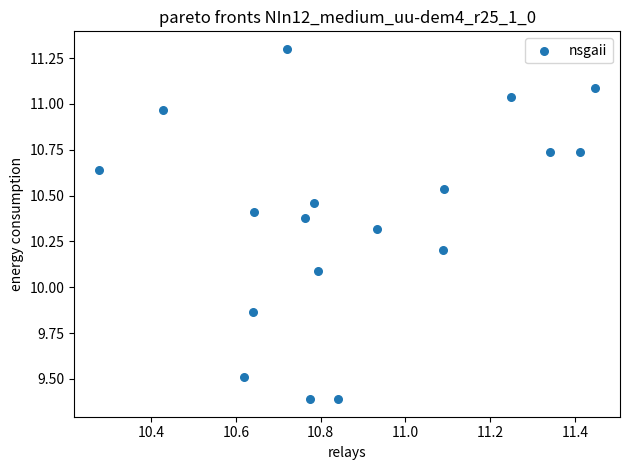

What Y value in the scatter plot is closest to 10?

10.1